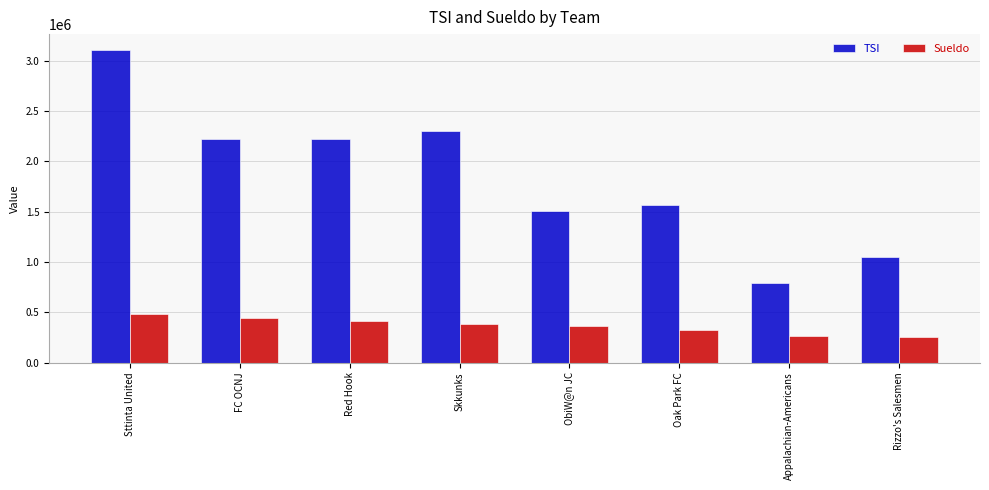

What is the value of the Sueldo bar at the 5th from the left?

366854